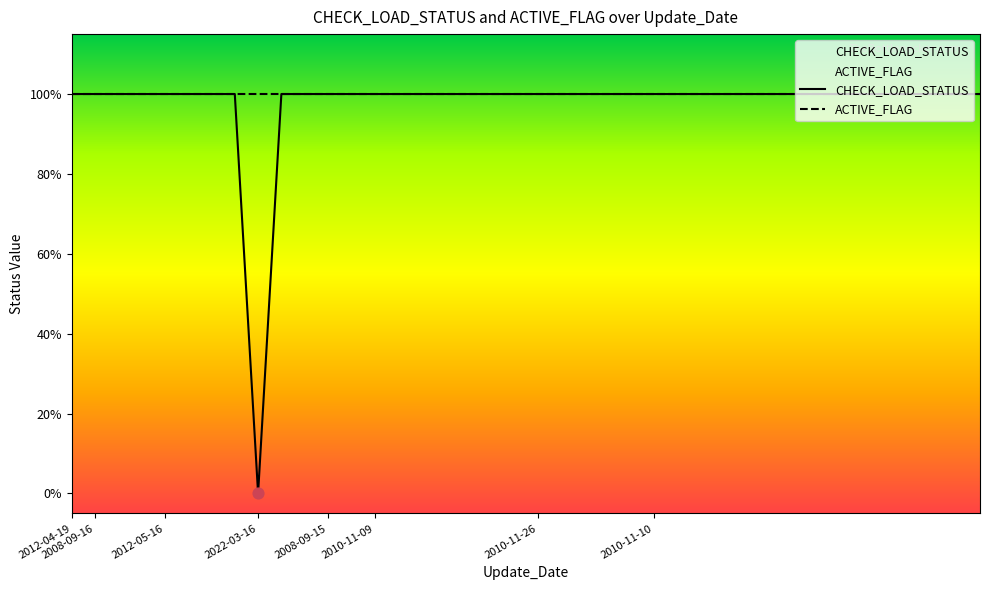

Which series has the largest total across all categories?

ACTIVE_FLAG